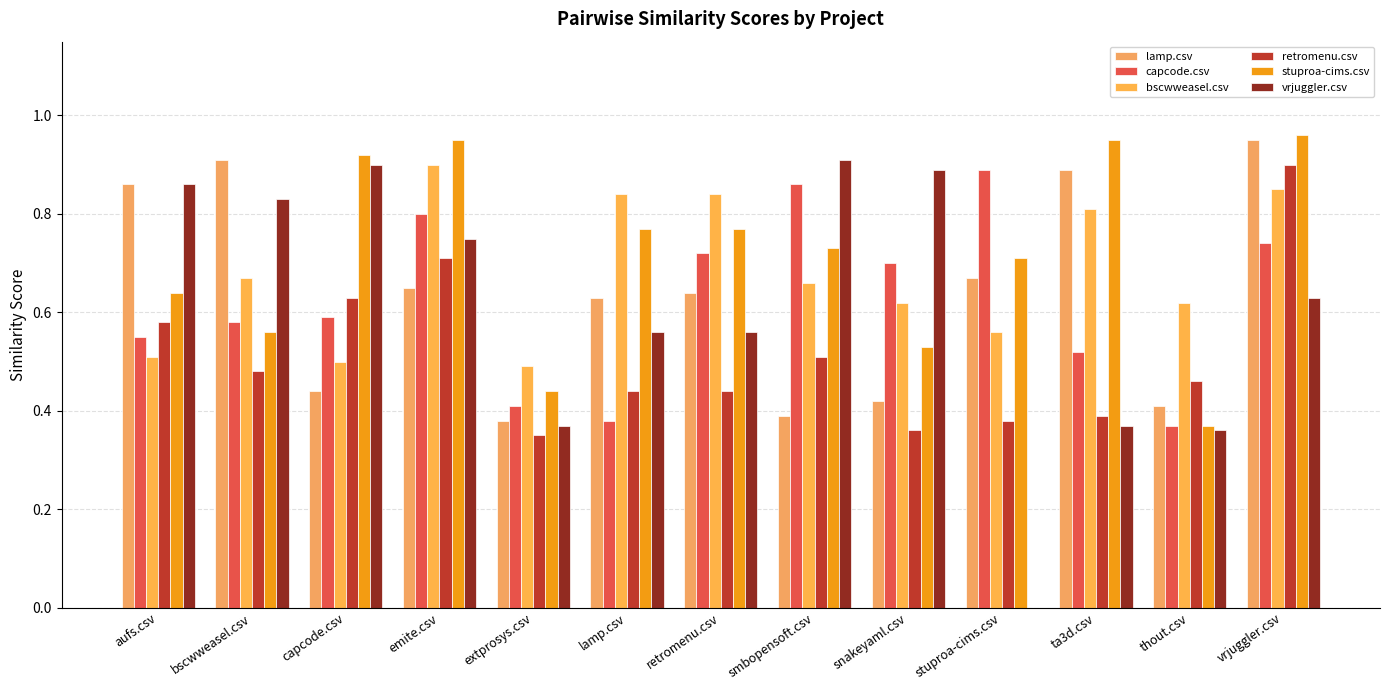

How many categories are shown in the chart?

13